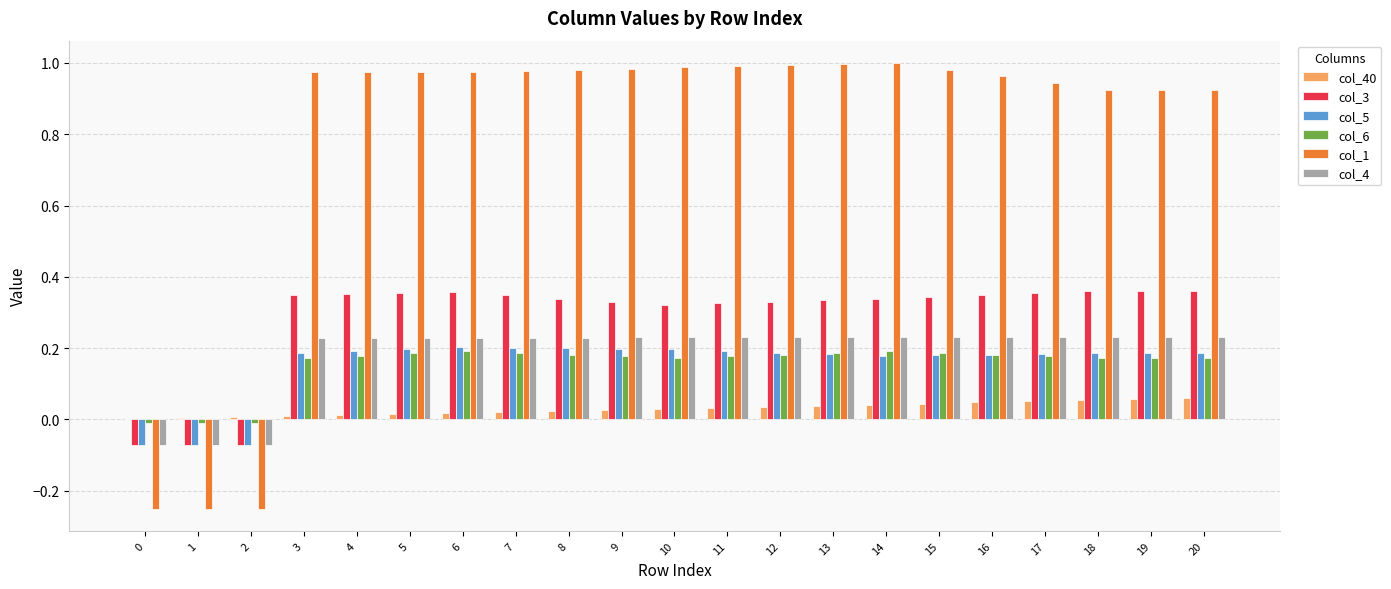

Is the value of col_4 at 3 greater than the value of col_3 at 5?

No